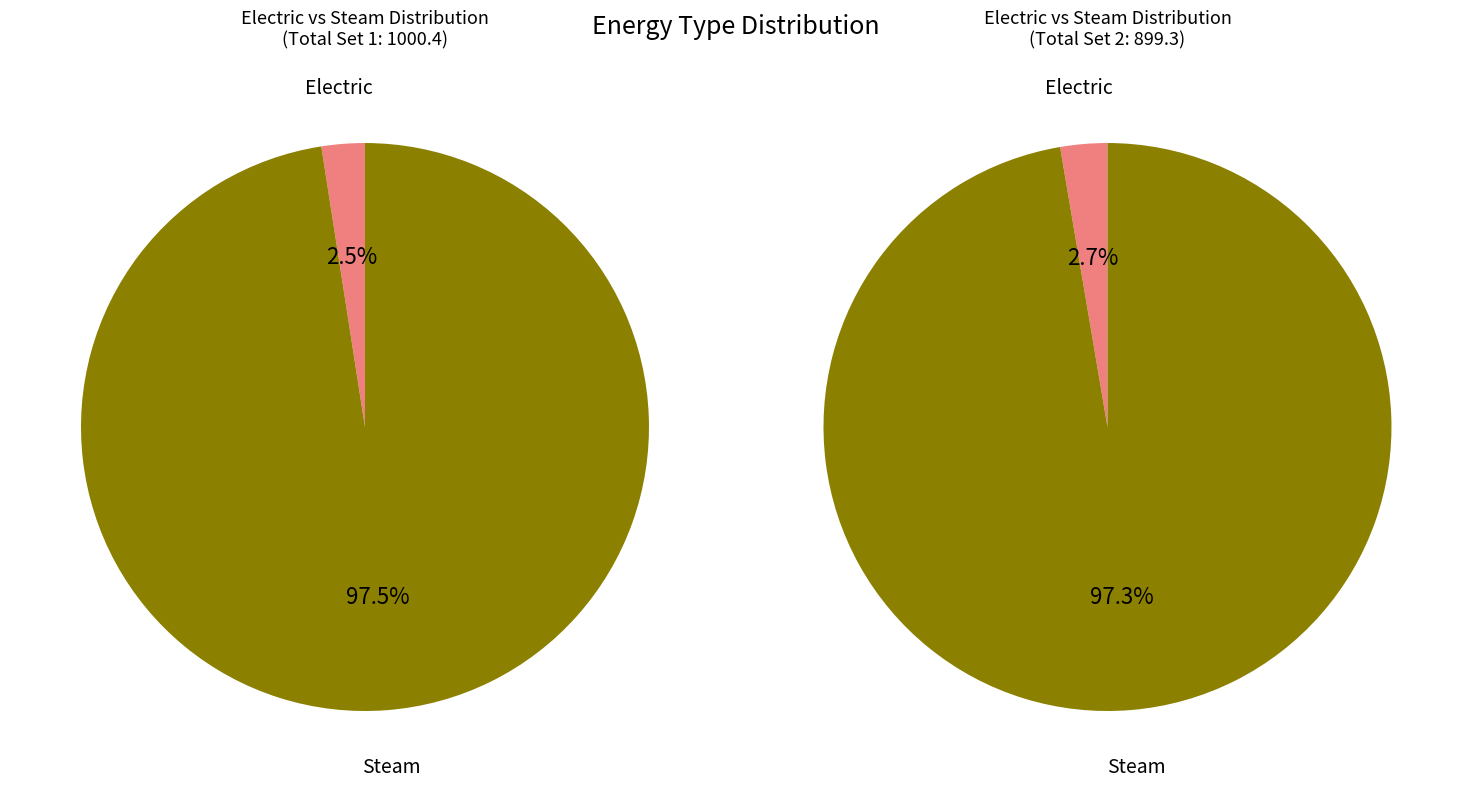

Between Steam and Electric, which is larger?

Steam